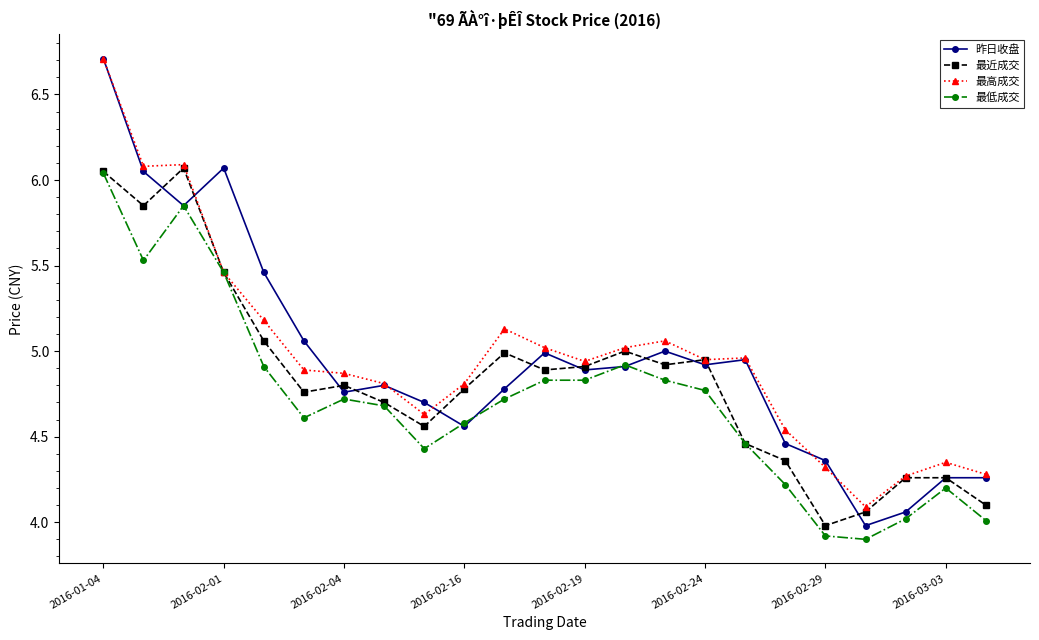

Which series has the widest spread of values?

昨日收盘